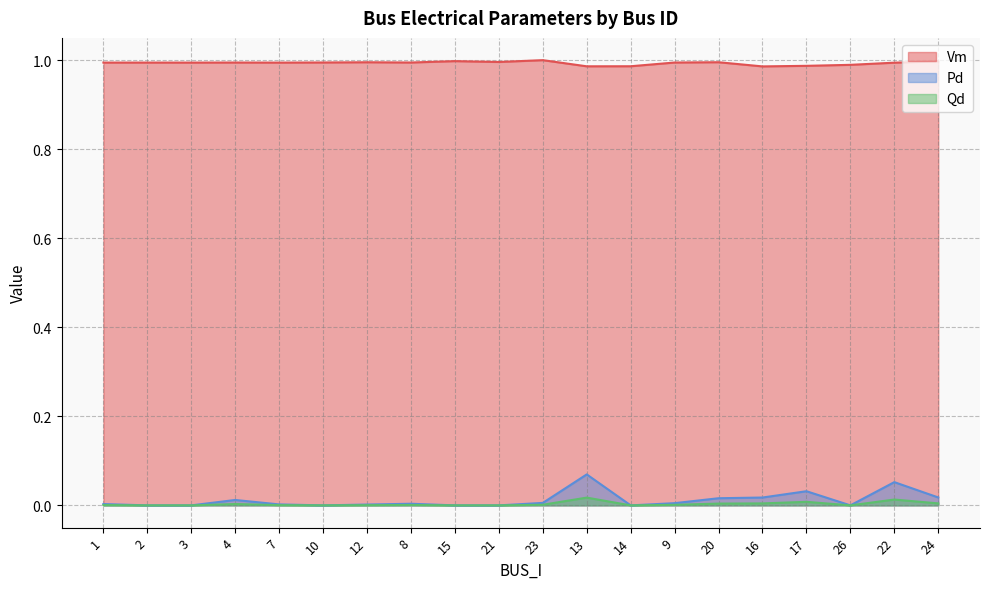

True or false: Qd and Pd cross at least once.

False